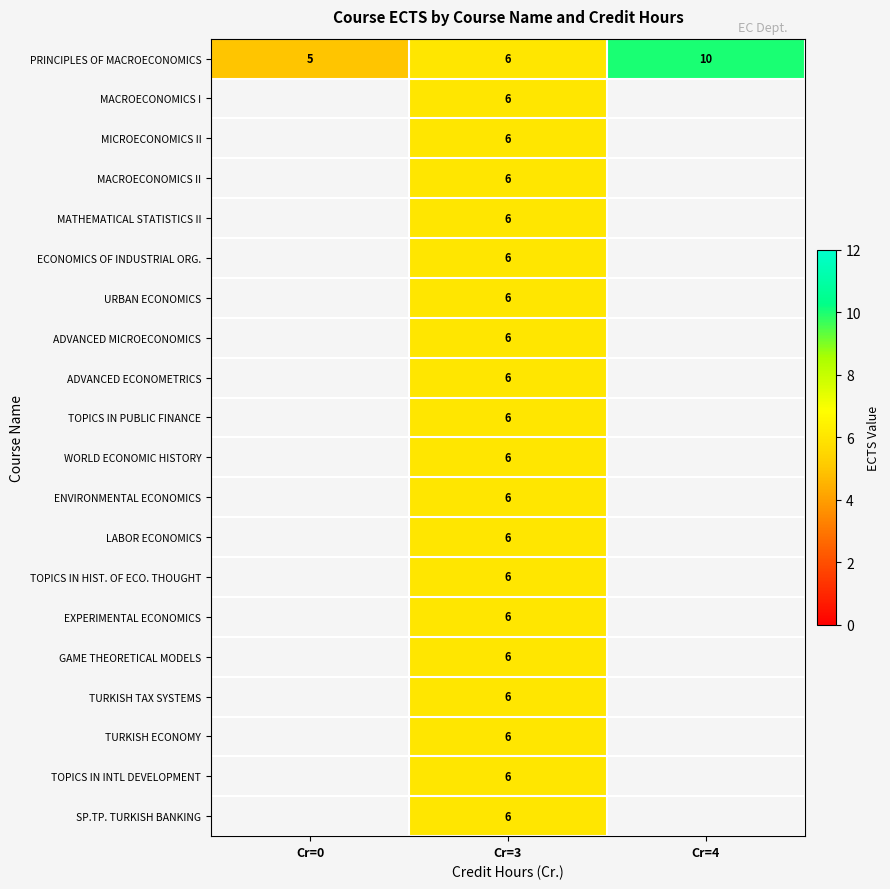

The SP.TP. TURKISH BANKING series shows 6 at Cr=3. True or false?

True